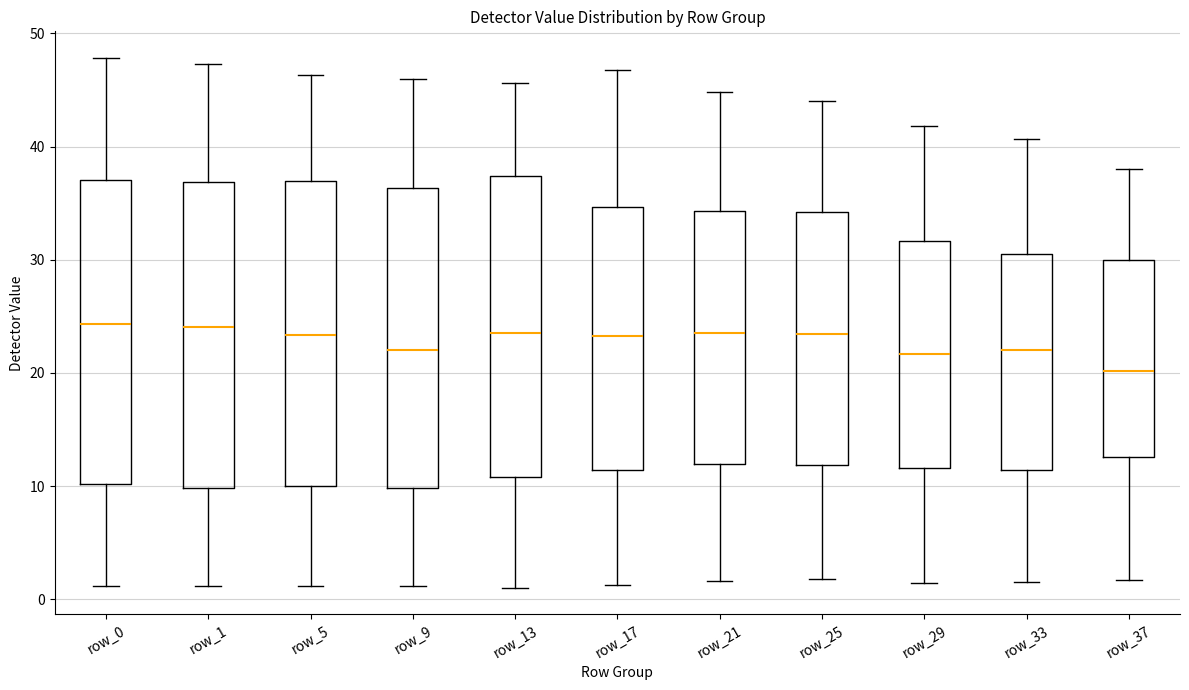

Where does the lower whisker of the box for row_37 end on the y-axis? The values are not printed on the chart, so give them approximately, as read against the axis.

2